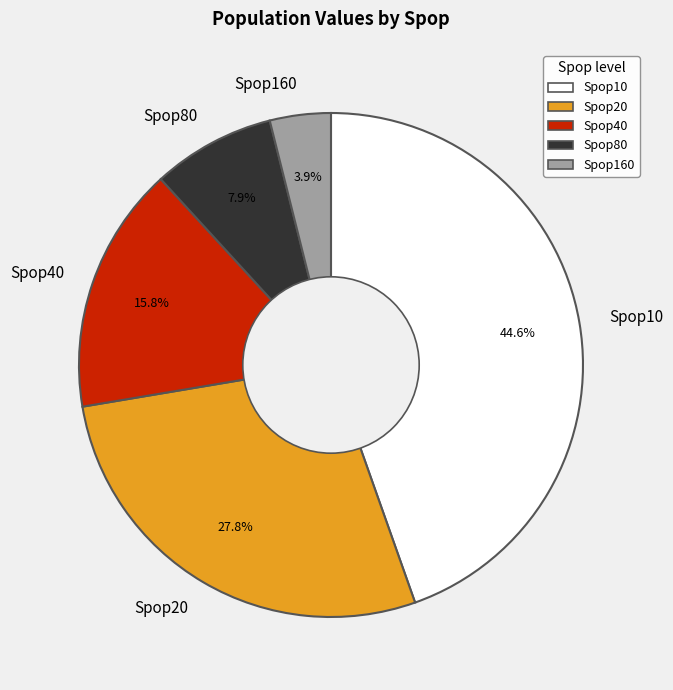

What is the ratio of the value at Spop160 to the value at Spop80?

0.5